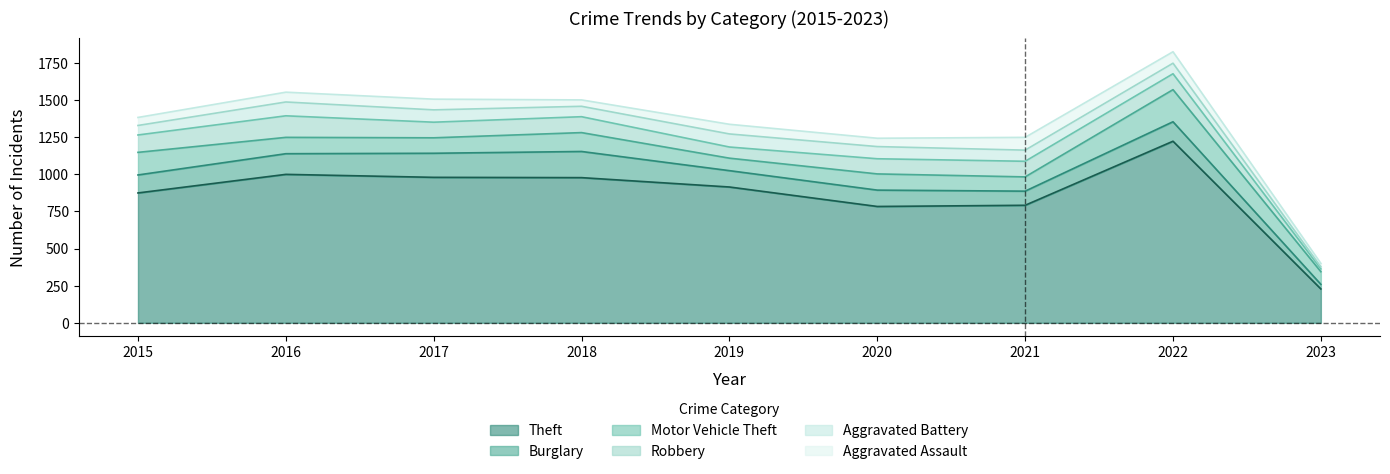

True or false: Aggravated Assault and Burglary cross at least once.

False